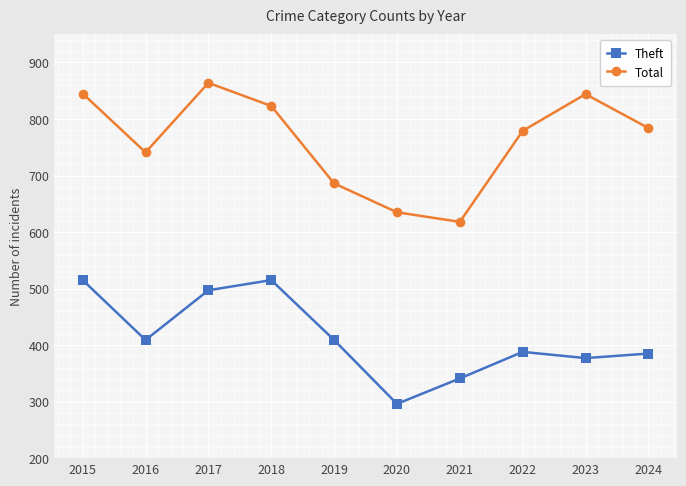

At which label does Total reach its minimum?

2021